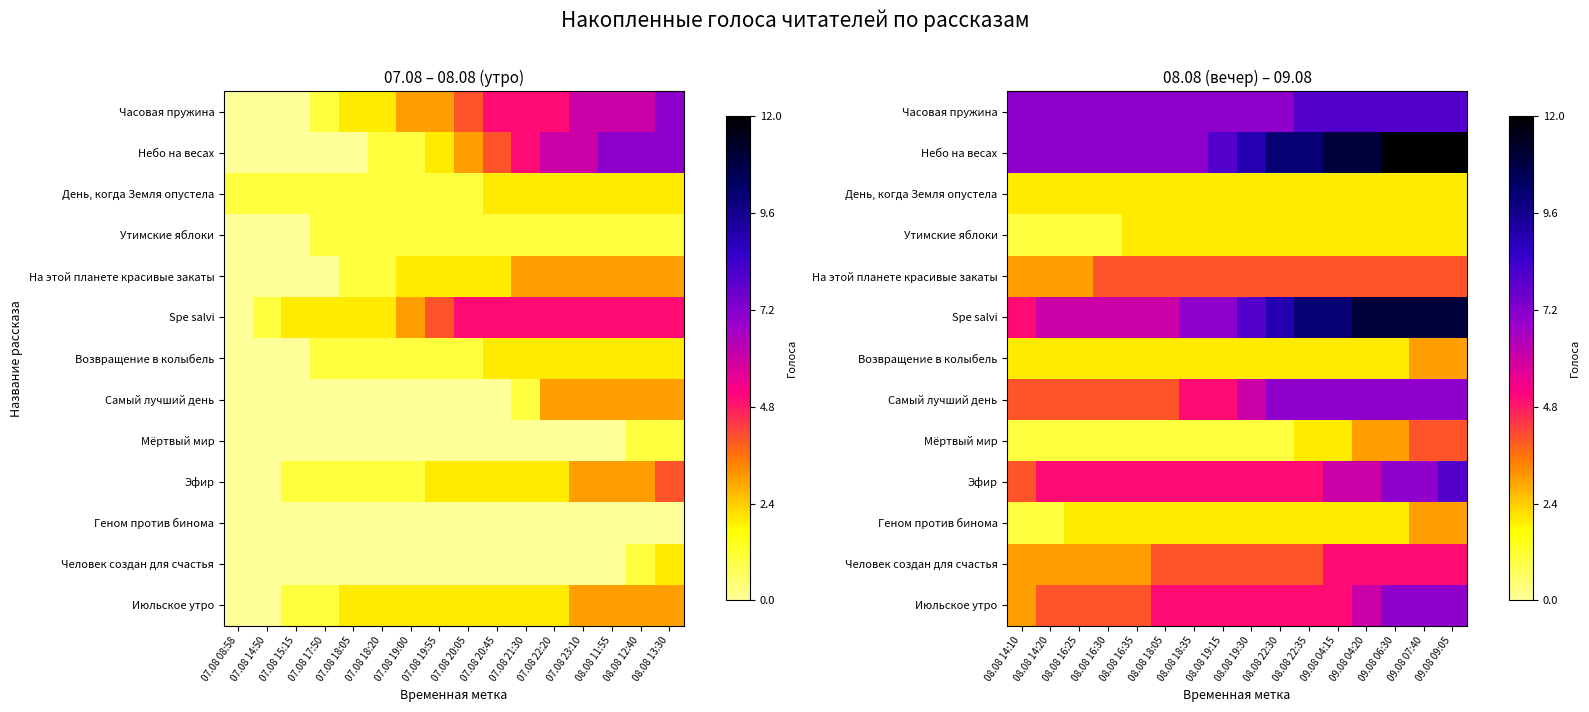

What is the smallest value displayed?

1